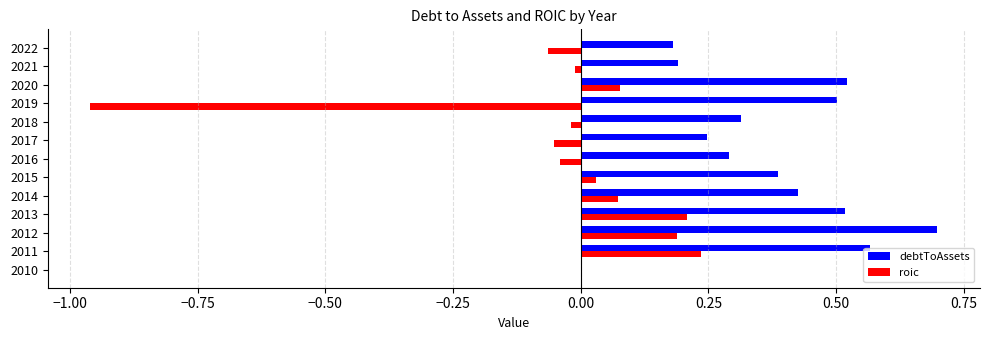

True or false: debtToAssets has a value of 0.1 at 2019.

False